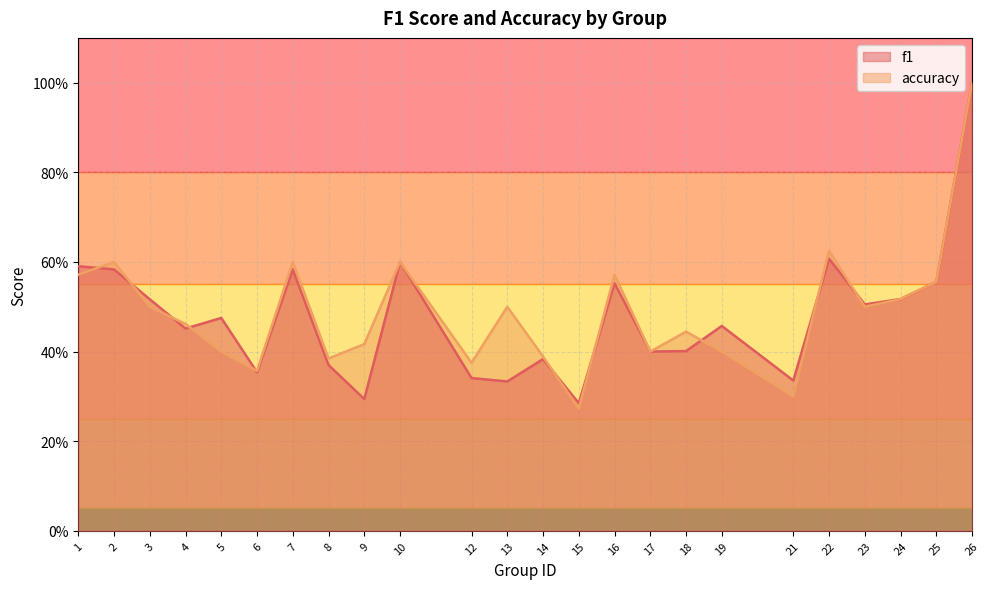

What is the spread (max minus min) of values at 9?

0.1